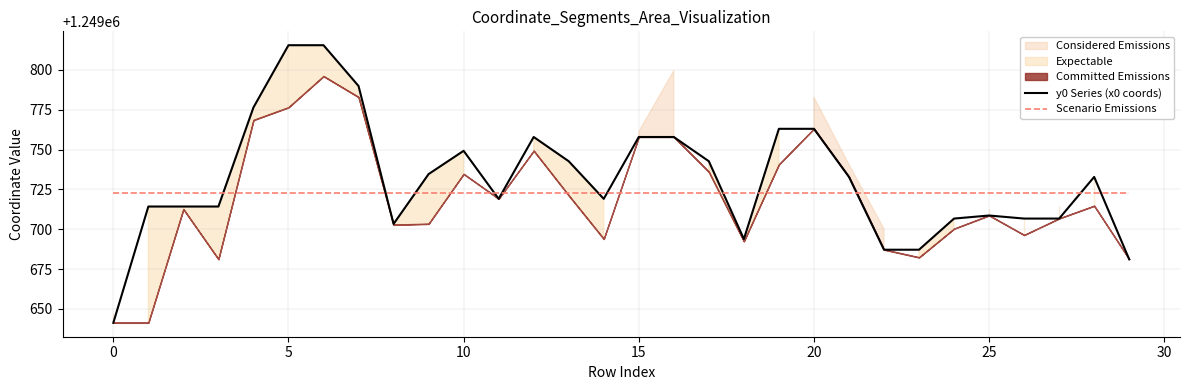

What is the highest value of the y0 Series (x0 coords) series?

1249815.6